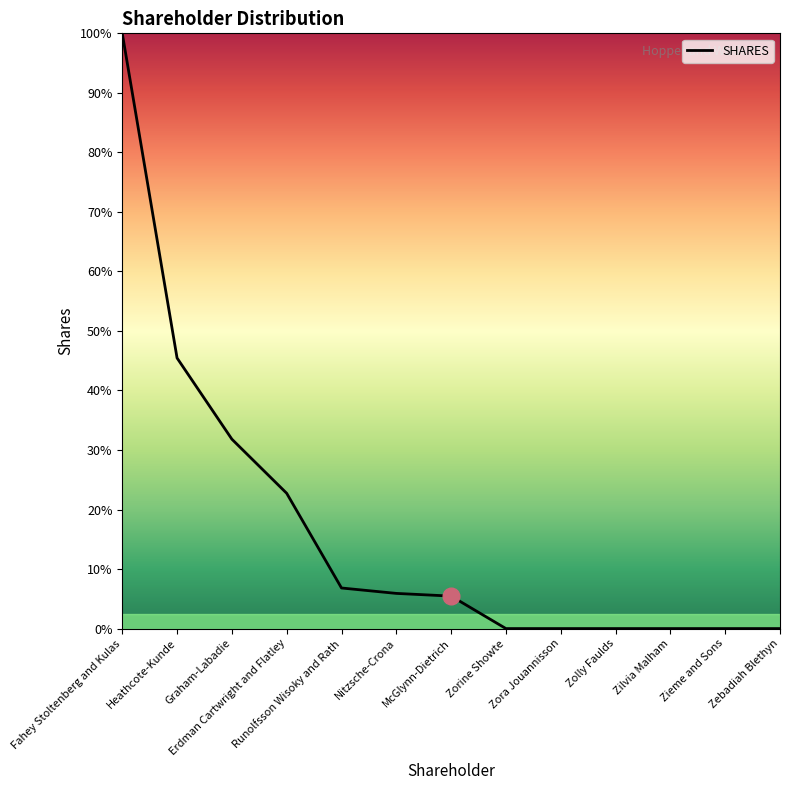

Rank the categories by value from highest to lowest.

Fahey Stoltenberg and Kulas, Heathcote-Kunde, Graham-Labadie, Erdman Cartwright and Flatley, Runolfsson Wisoky and Rath, Nitzsche-Crona, McGlynn-Dietrich, Zorine Showte, Zora Jouannisson, Zolly Faulds, Zilvia Malham, Zieme and Sons, Zebadiah Blethyn